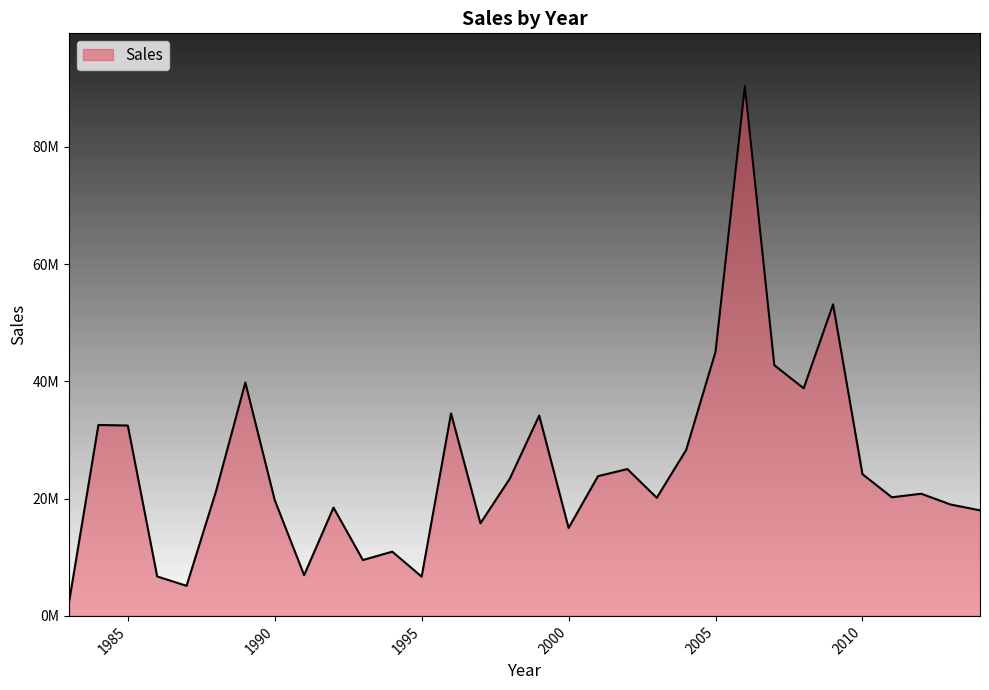

List the labels in order of value, largest first.

2006, 2009, 2005, 2007, 1989, 2008, 1996, 1999, 1984, 1985, 2004, 2002, 2010, 2001, 1998, 1988, 2012, 2011, 2003, 1990, 2013, 1992, 2014, 1997, 2000, 1994, 1993, 1991, 1986, 1995, 1987, 1983